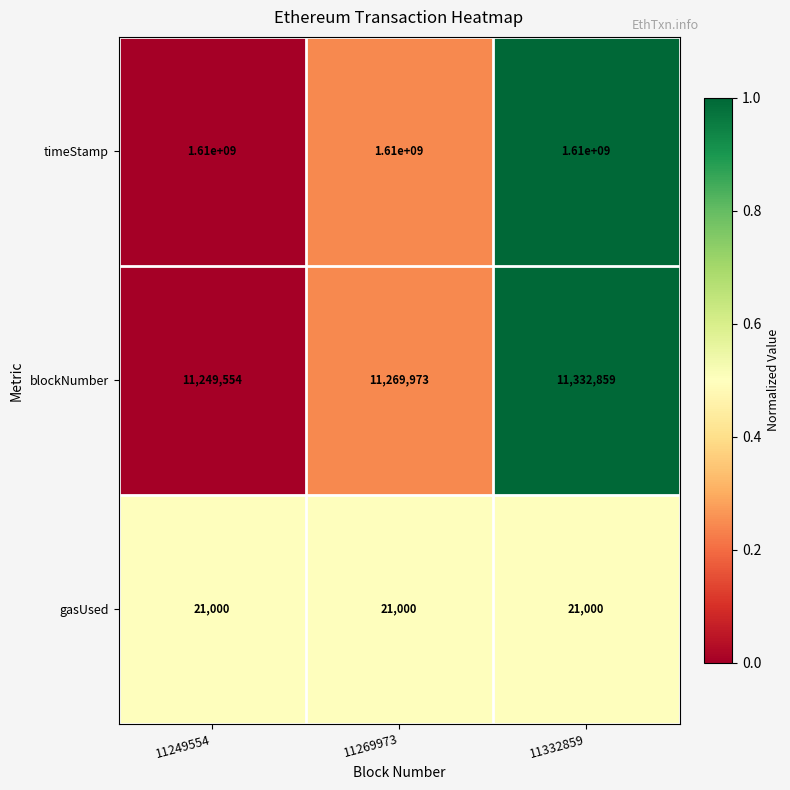

At how many categories does at least one series exceed 453001004?

3